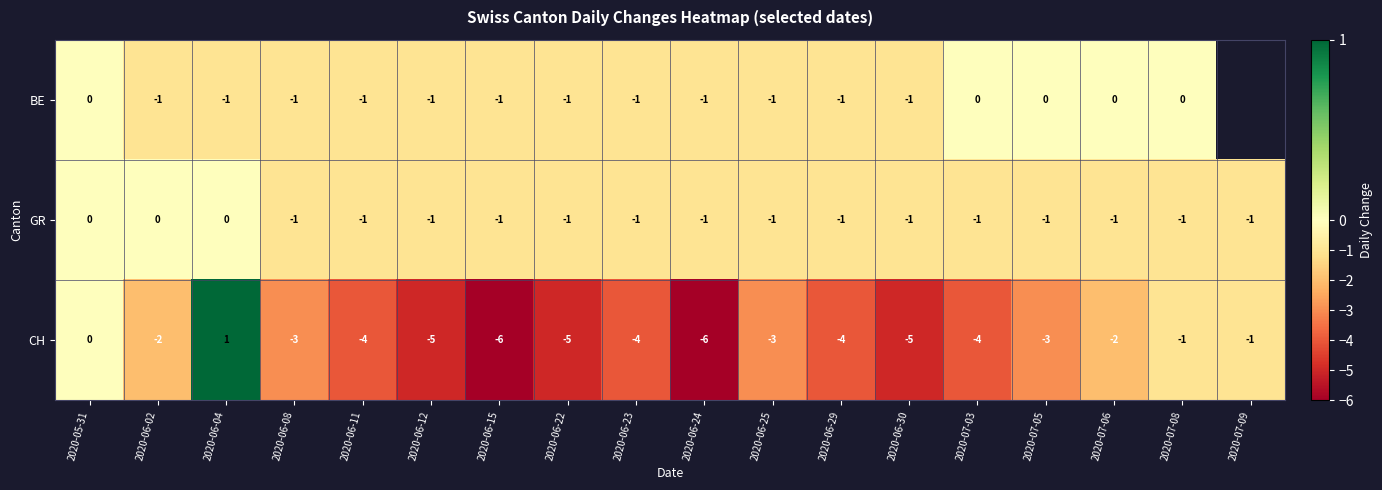

What is the greatest value displayed?

1.0